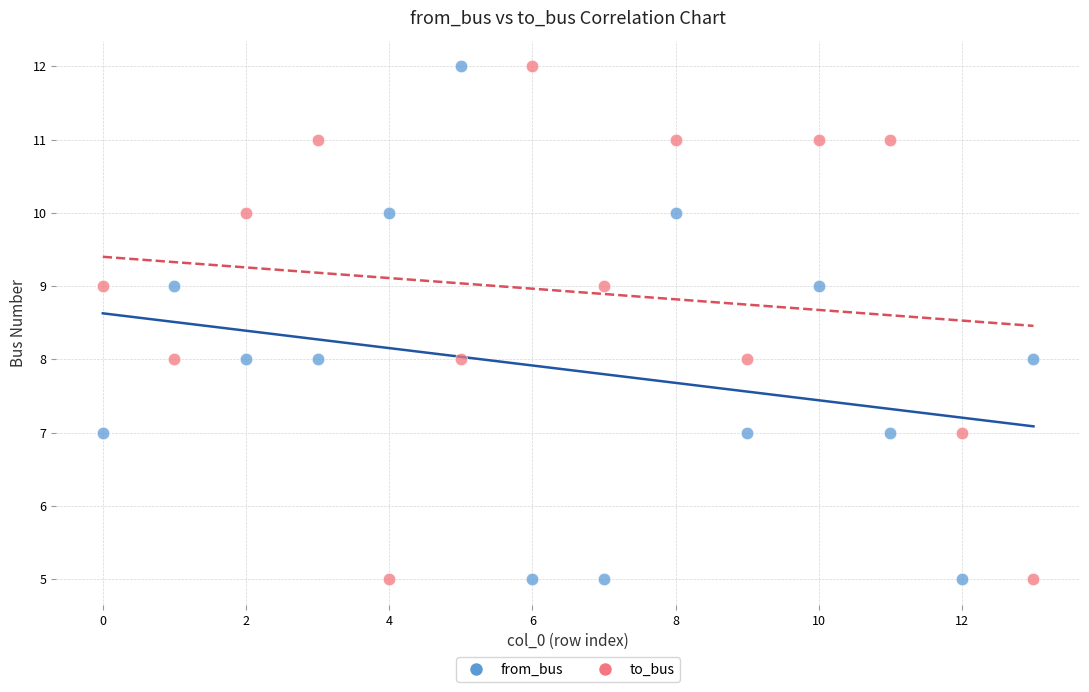

Across all data points, what is the range of Y values (max minus min)?

7